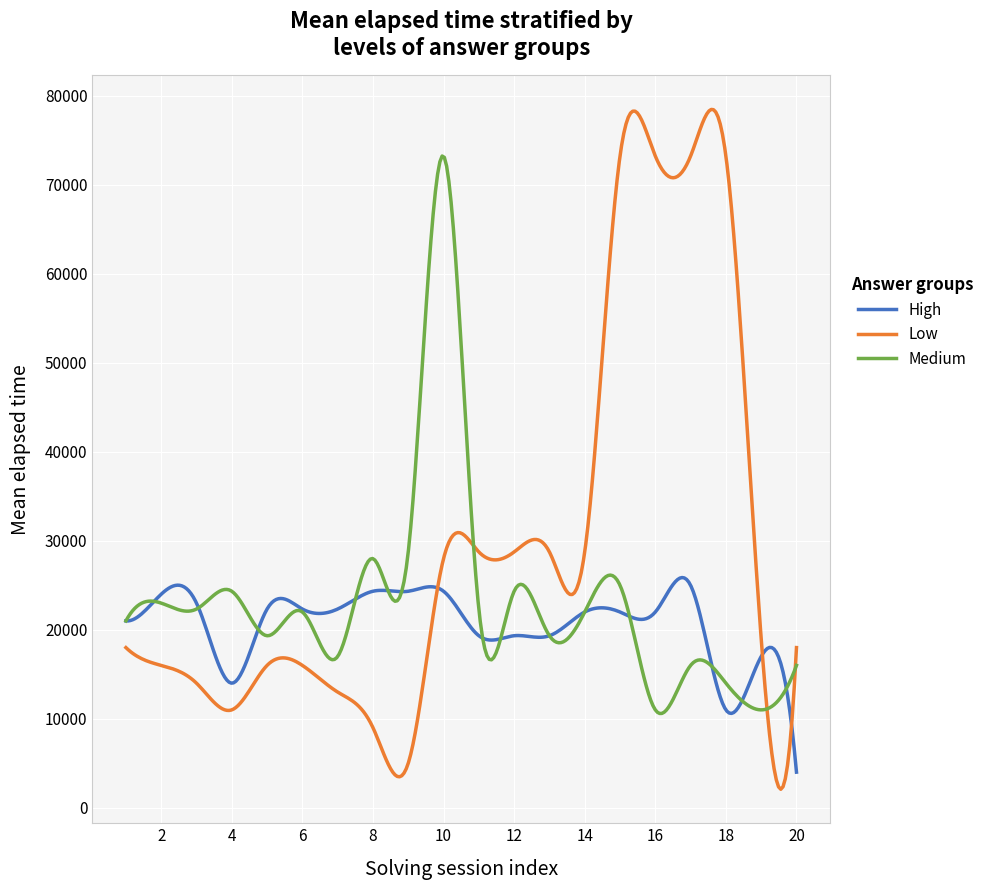

What is the maximum value for Low?

78489.6